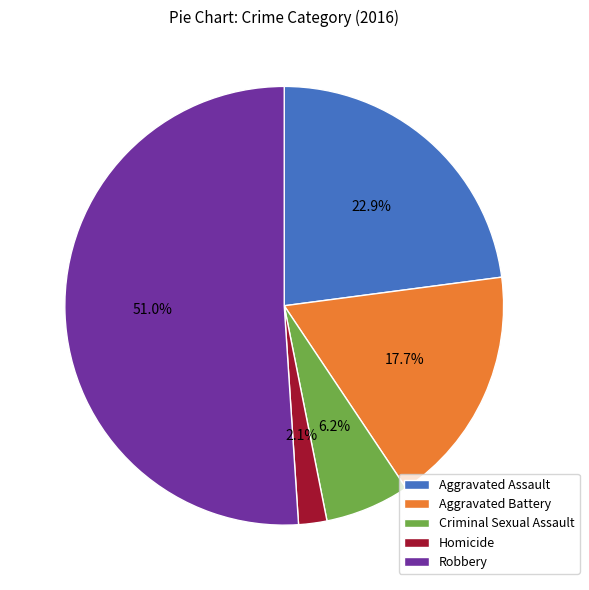

Which slice is the smallest?

Homicide